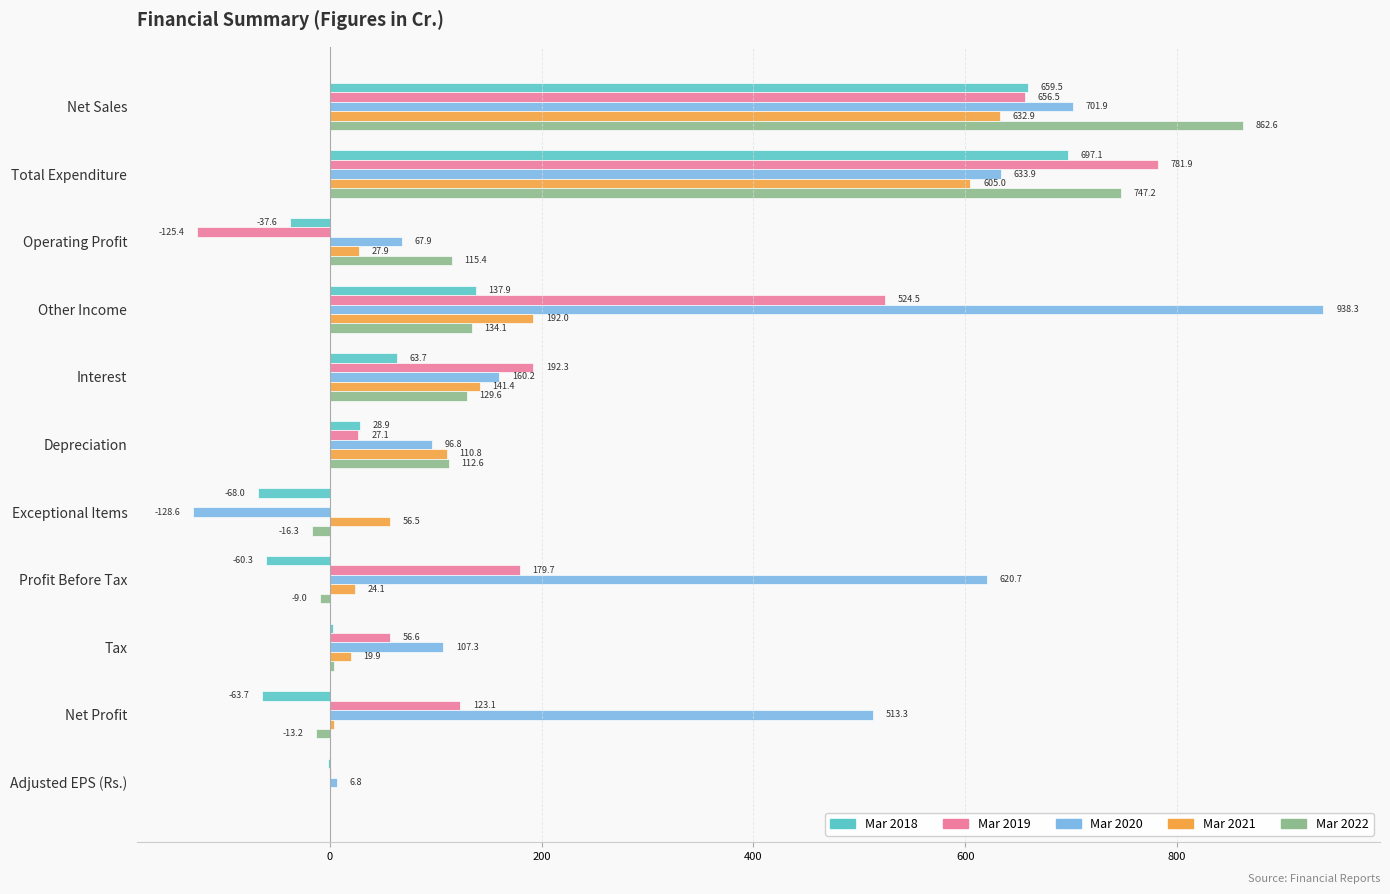

What is the total value across all series at Operating Profit?

48.2